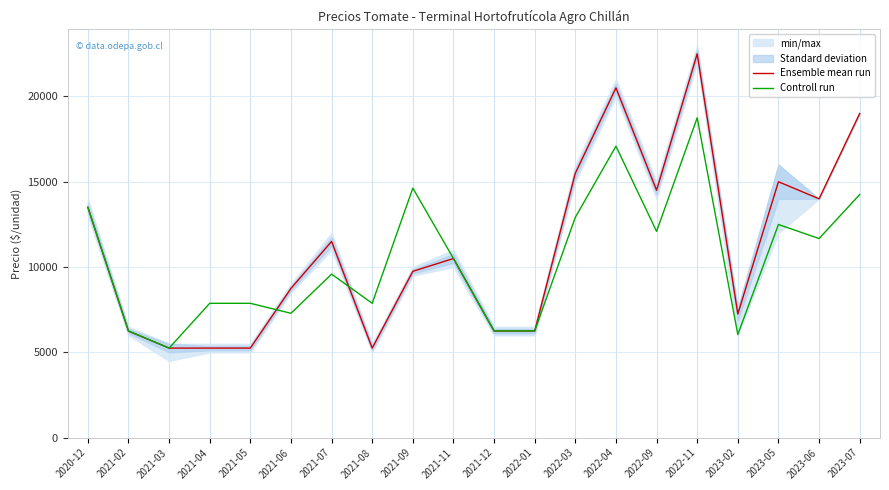

Which category has the highest value in the Controll run series?

2022-11